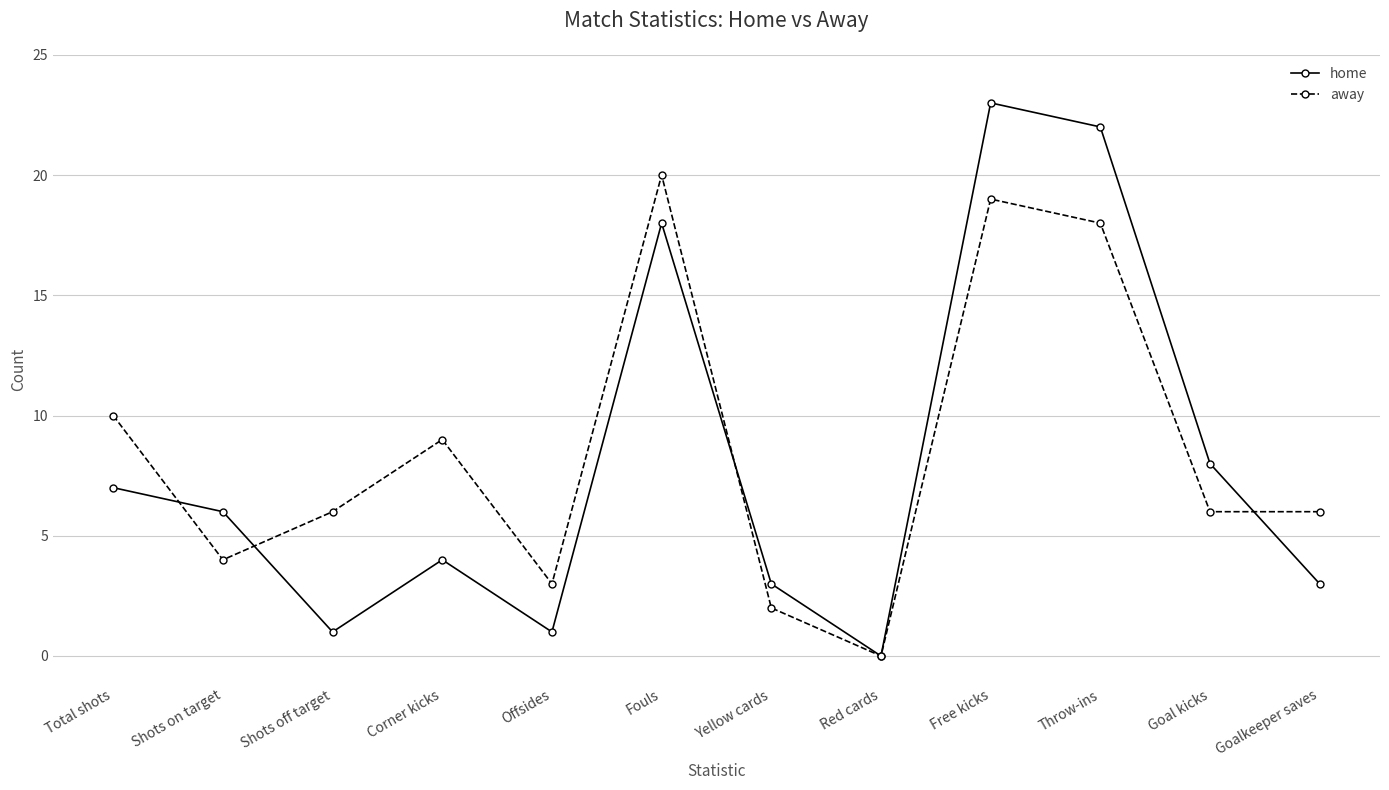

Where does the away series first go above 6?

Total shots